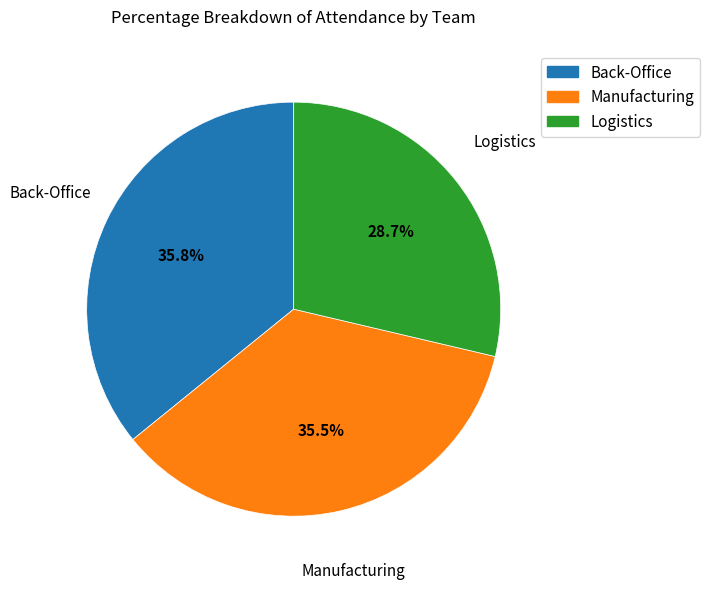

How much of the chart is everything except Back-Office?

64.2%